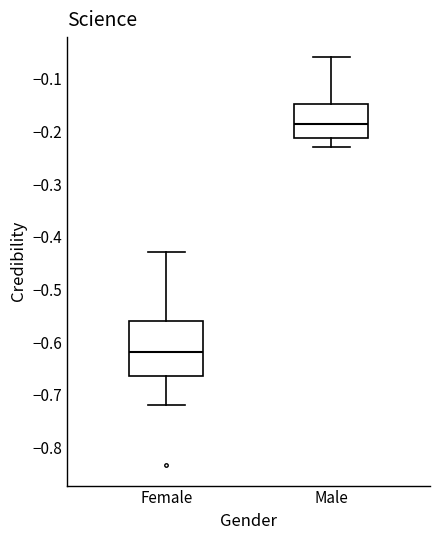

Comparing the boxes themselves (not the whiskers), which one is the tallest?

Female